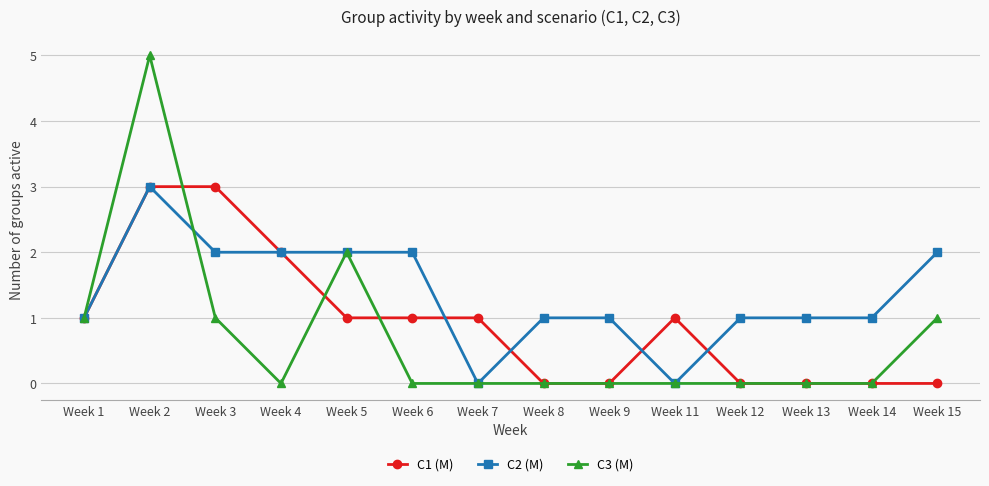

True or false: C2 (M) has a value of 0 at Week 6.

False